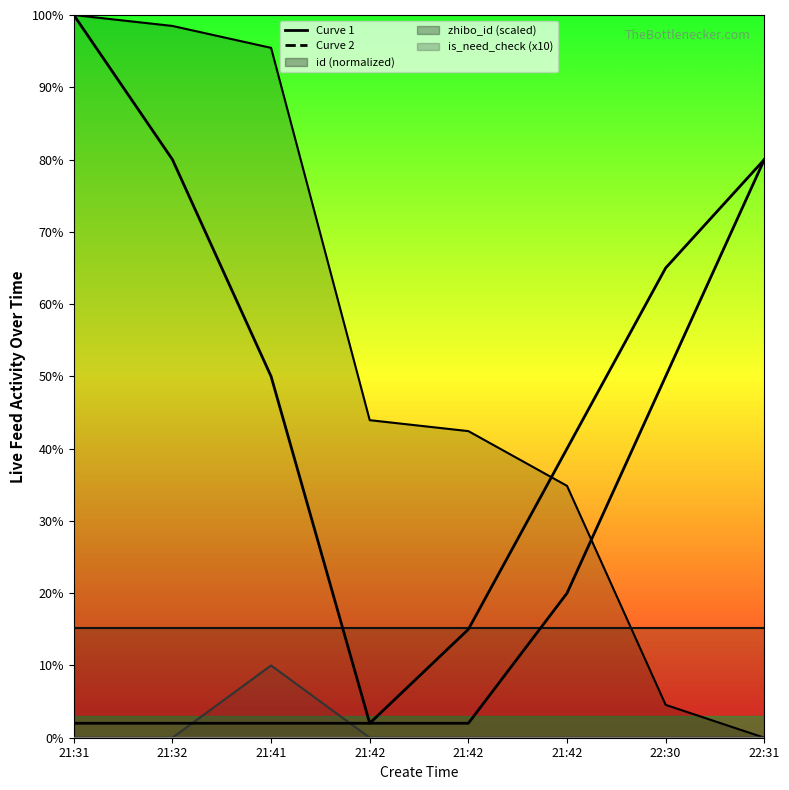

How many lines are shown in the chart?

2